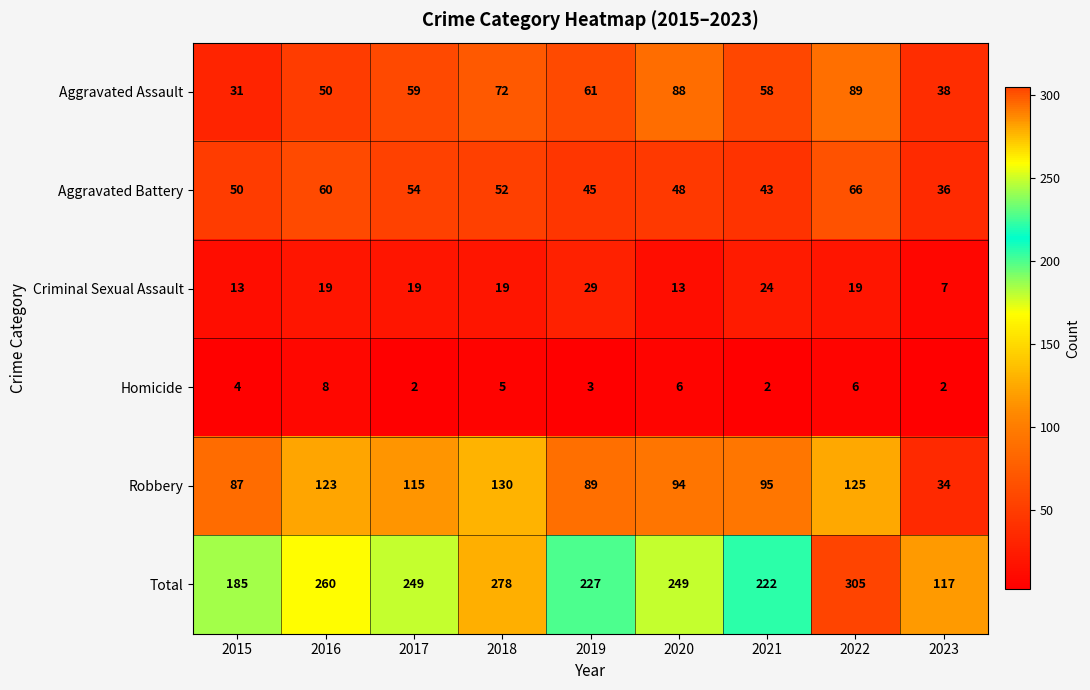

Which series changed the most between 2016 and 2021?

Total